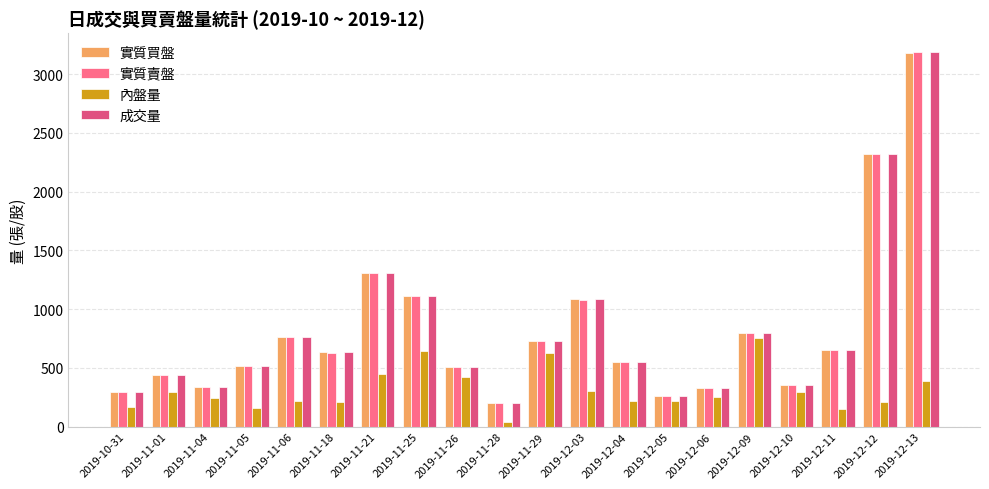

What is the difference between the maximum and minimum values in the 實質買盤 series?

2981